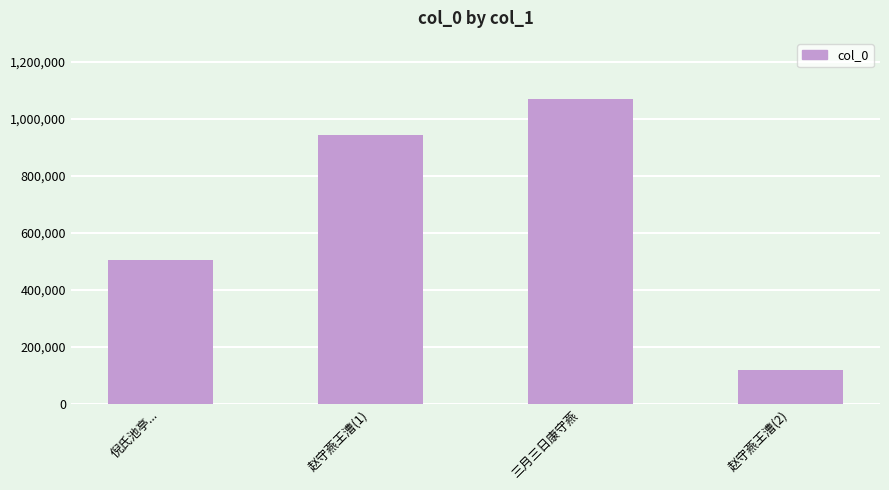

Are the bars horizontal?

No